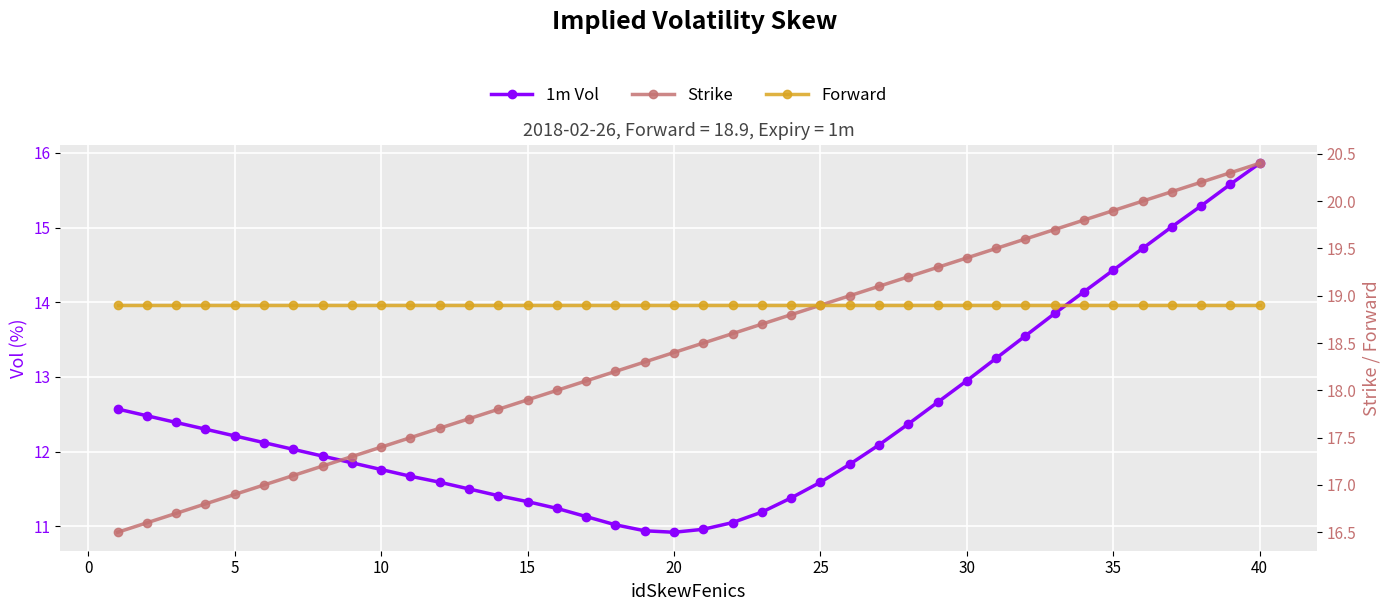

What is the sum of the Forward values at 15 and 20?

37.8